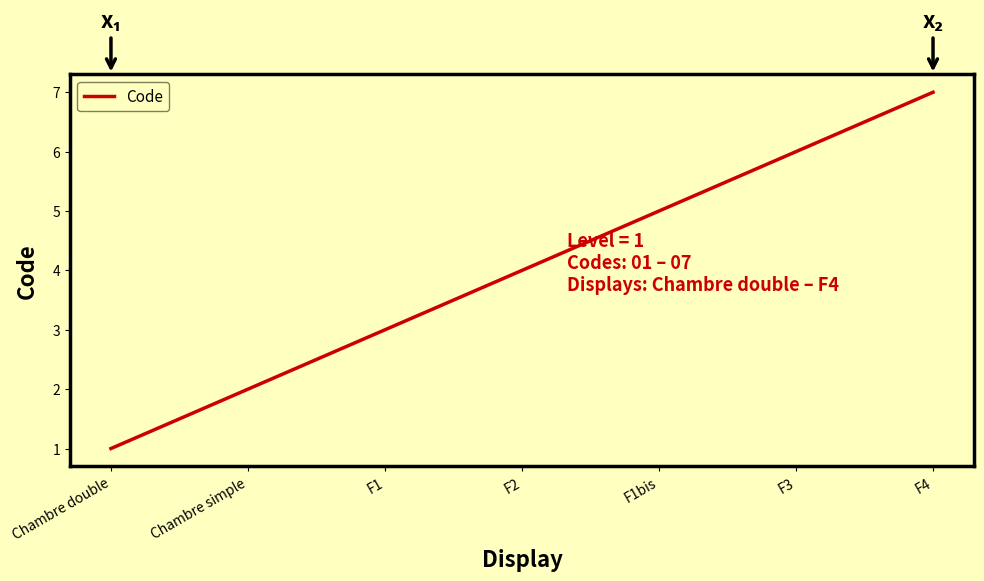

Count the number of data series in this chart.

1